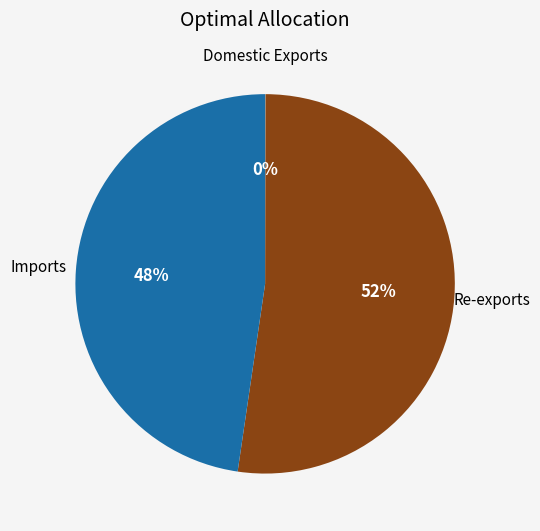

To the nearest percent, what is the difference between the largest and smallest slice percentages?

52%